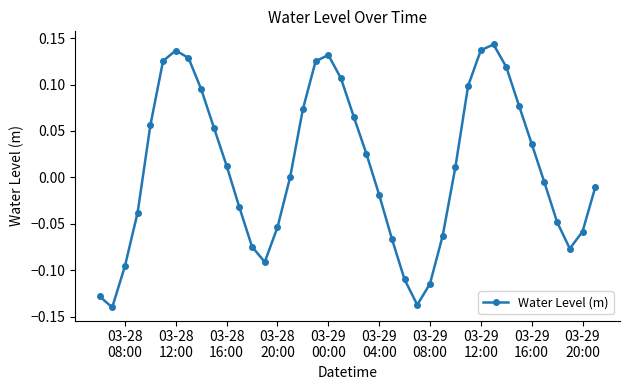

Does the chart have visible grid lines?

No